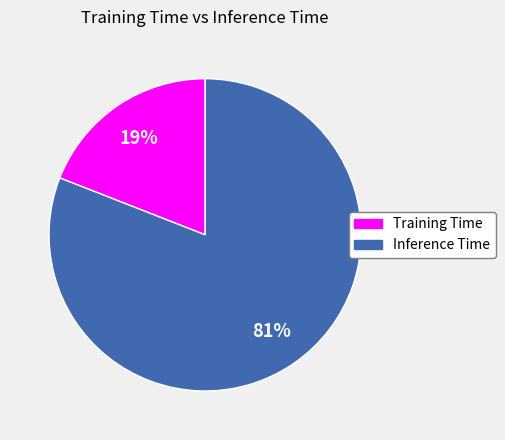

Count the number of slices in the pie.

2